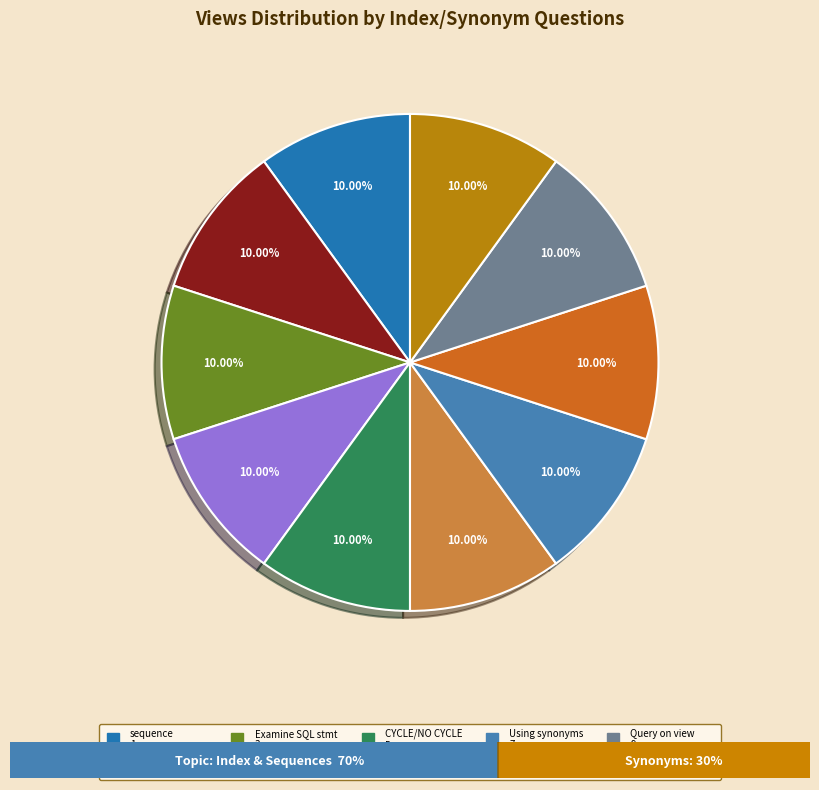

Is there any slice that represents more than half of the pie?

No